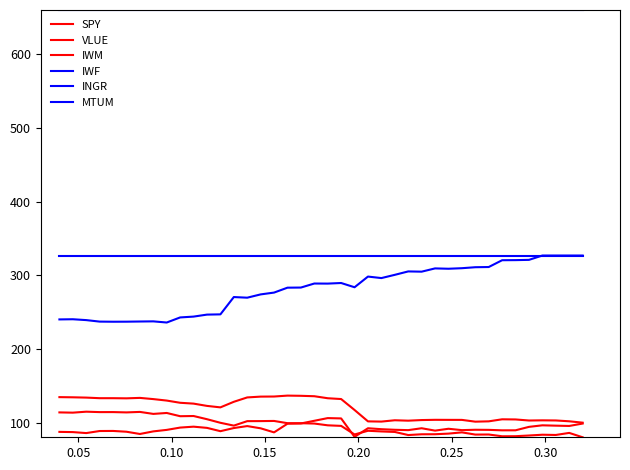

True or false: SPY has more than 2 points higher than both neighbors.

True